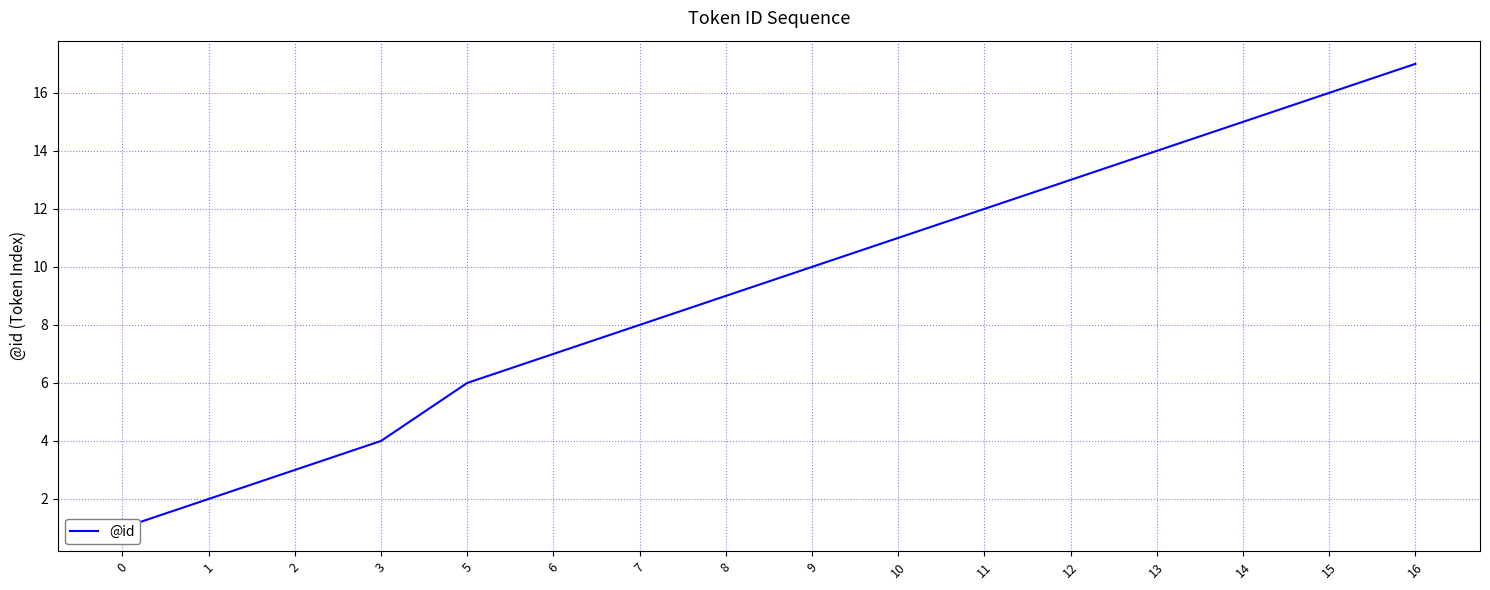

What is the sum of the values at 2 and 15?

19